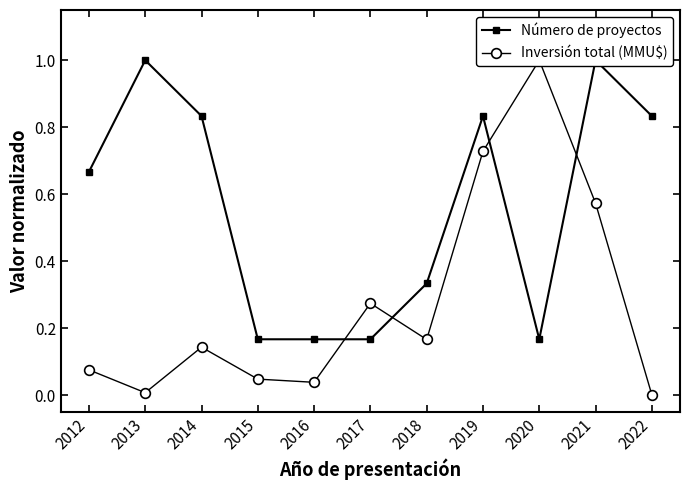

What is the total value across all series at 2016?

0.2